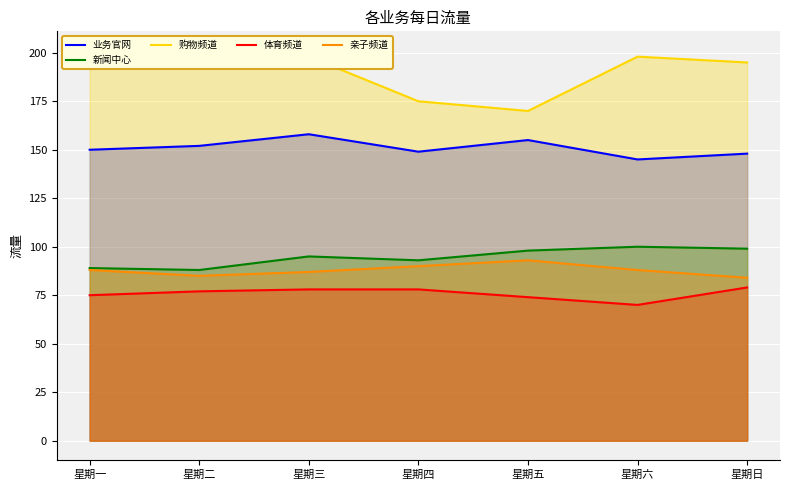

At which label is 体育频道 closest to 74?

星期五